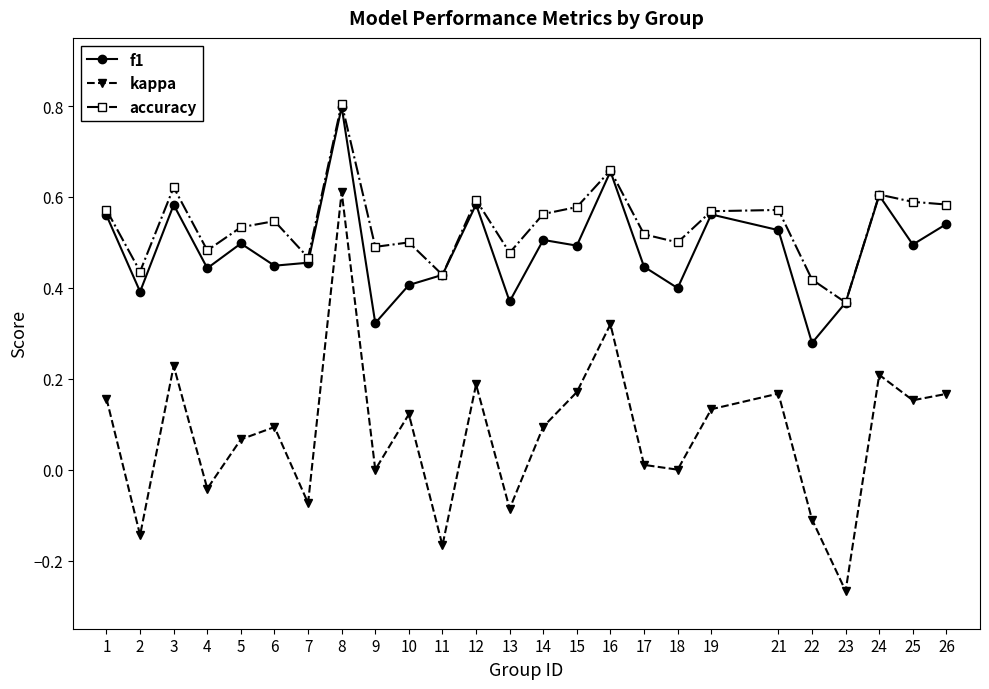

At which category is the sum across all series the highest?

8